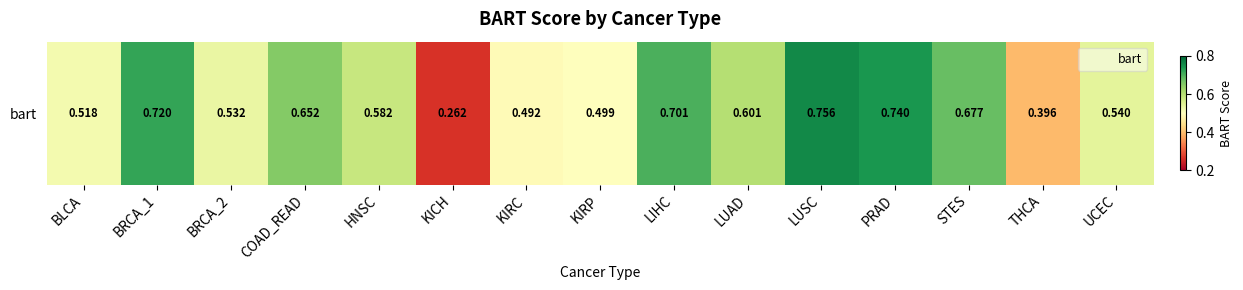

Which category has the highest value across all series?

LUSC